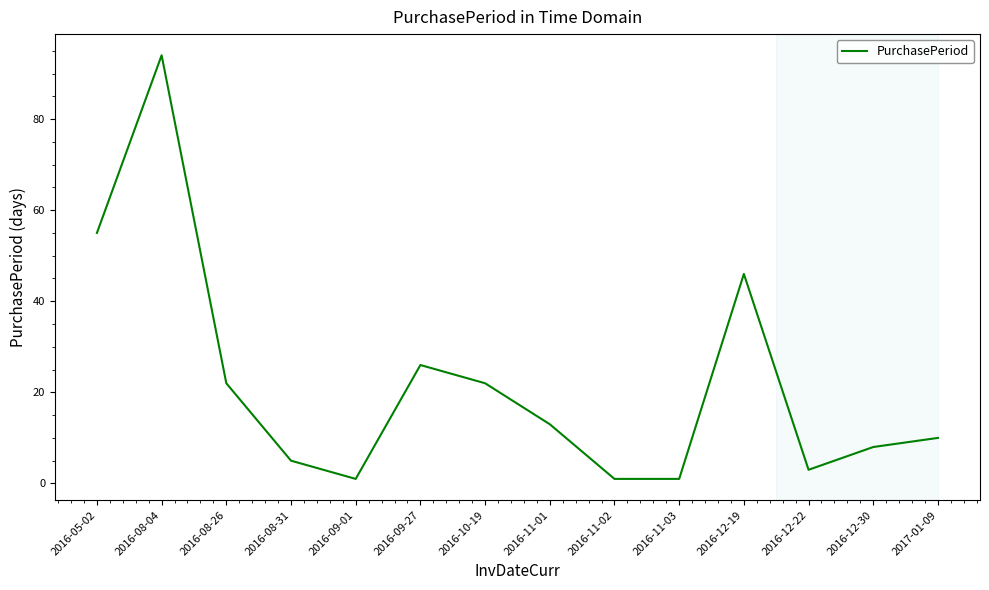

What is the maximum value shown in the chart?

94